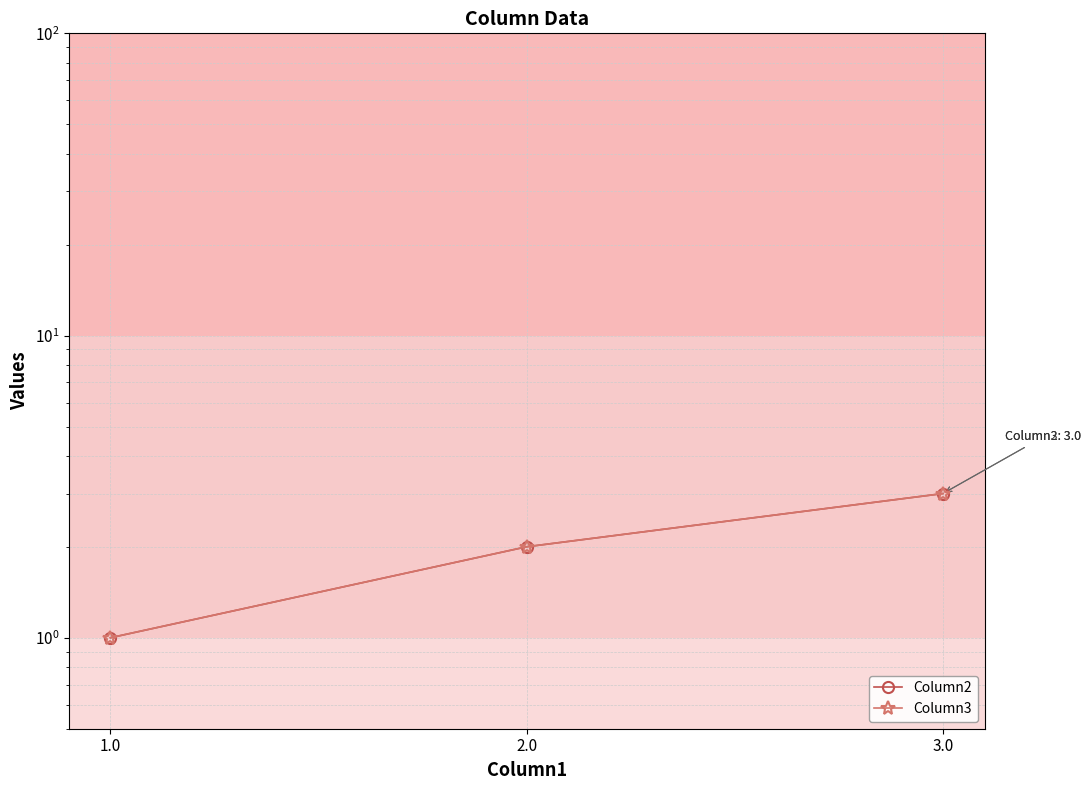

Reading right to left, transcribe all the data shown in this chart.

Column2: 3	2	1
Column3: 3	2	1